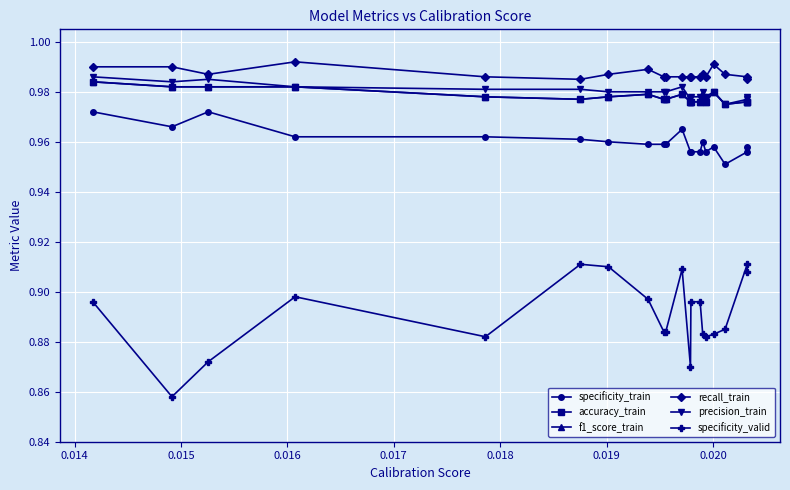

Does the chart have visible grid lines?

Yes